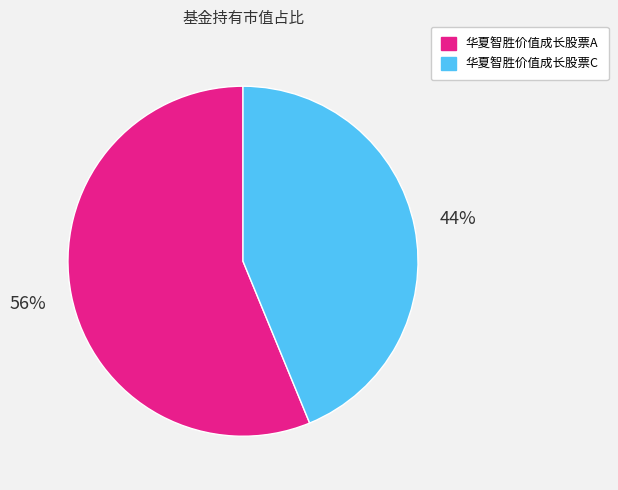

Is the sum of 华夏智胜价值成长股票C and 华夏智胜价值成长股票A greater than half?

Yes